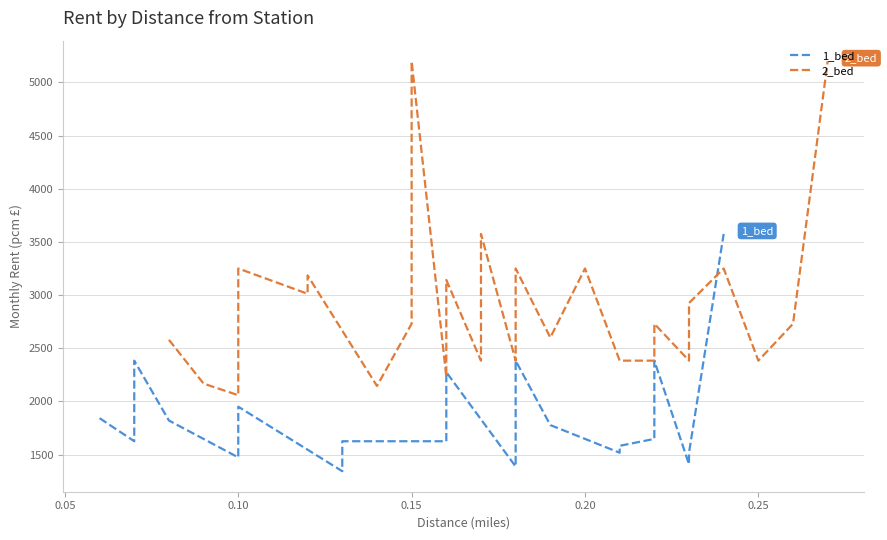

What is the difference between the maximum and minimum values?

2232